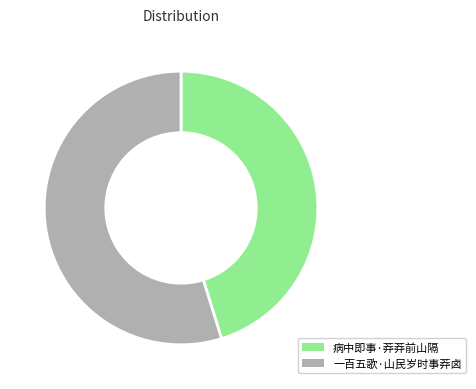

Is there a majority slice in this chart?

Yes